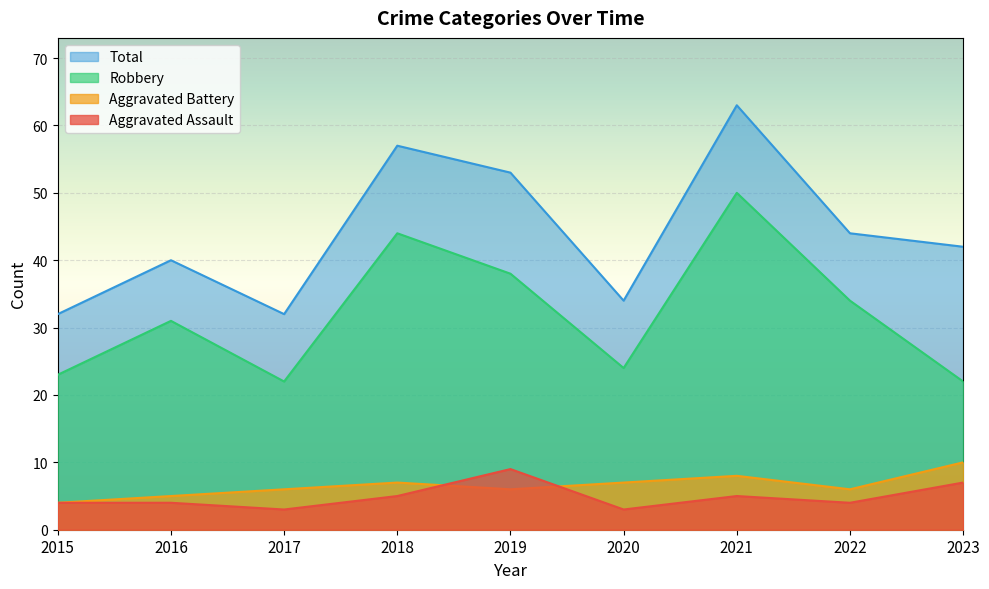

How many lines are shown in the chart?

4